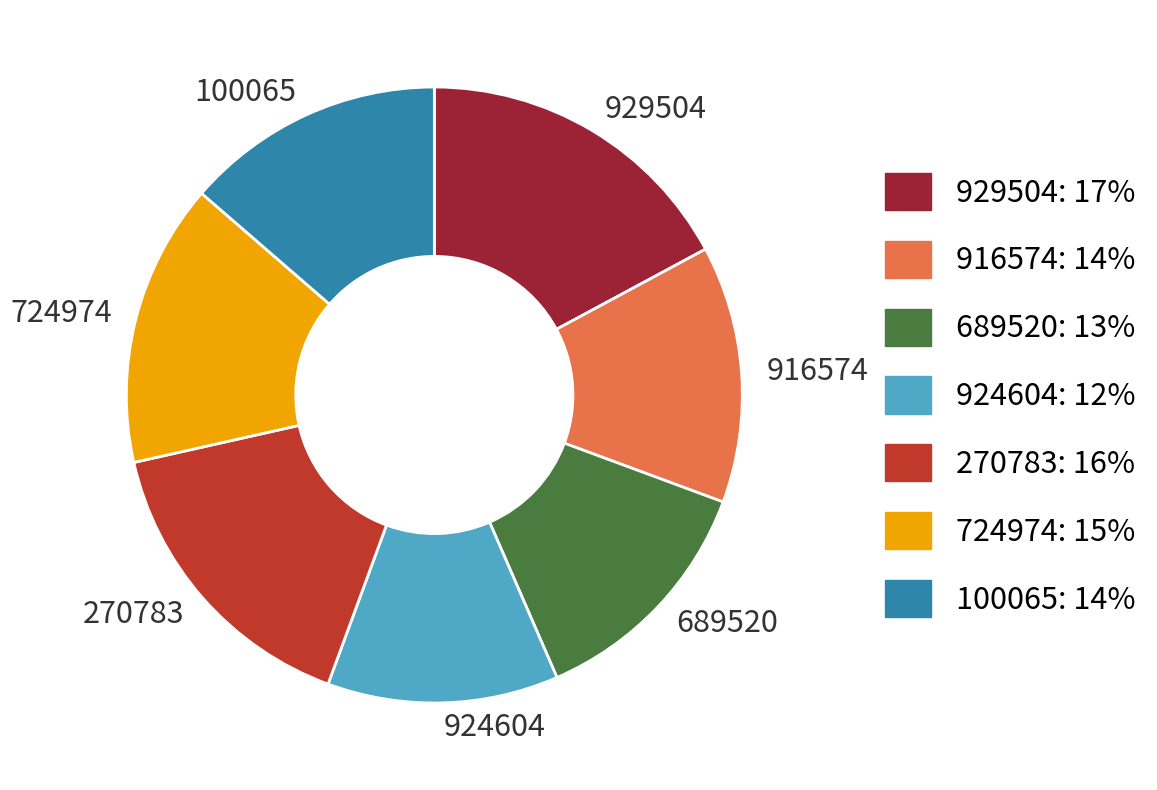

Do 270783 and 689520 together represent more than half of the pie?

No